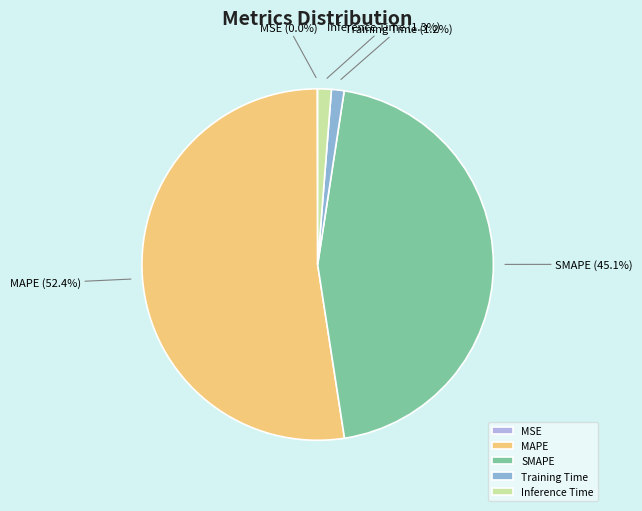

Is there any slice that represents more than half of the pie?

Yes